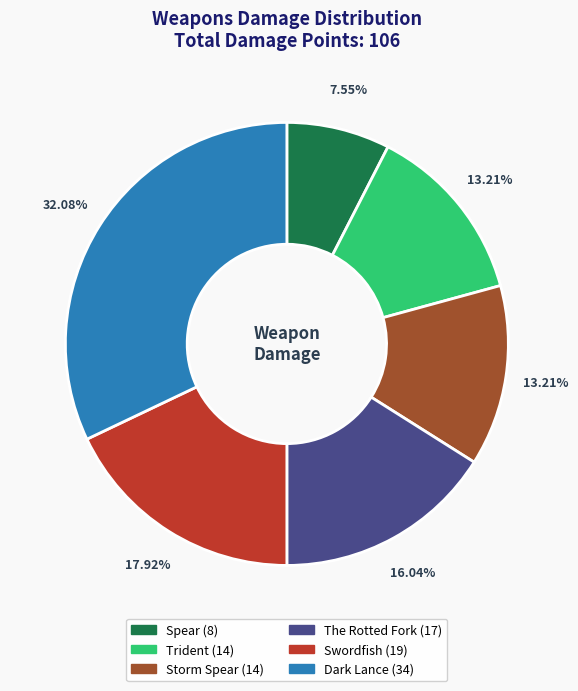

Is Storm Spear the majority of the pie?

No